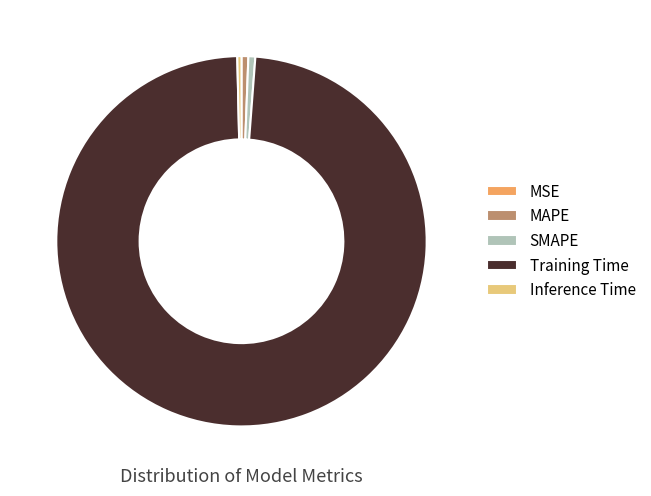

Do Inference Time and SMAPE together represent more than half of the pie?

No